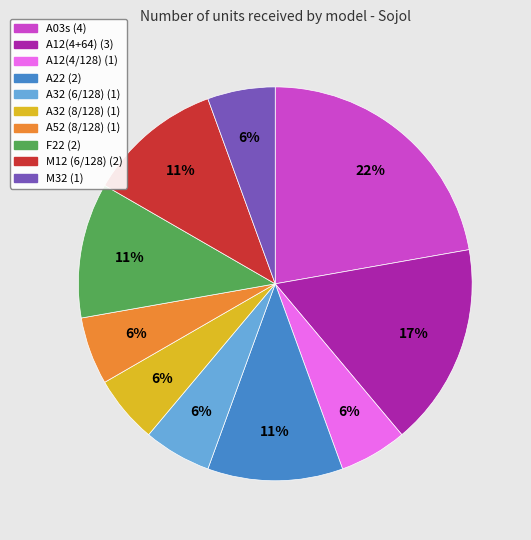

To the nearest percent, what is the average slice percentage?

10%